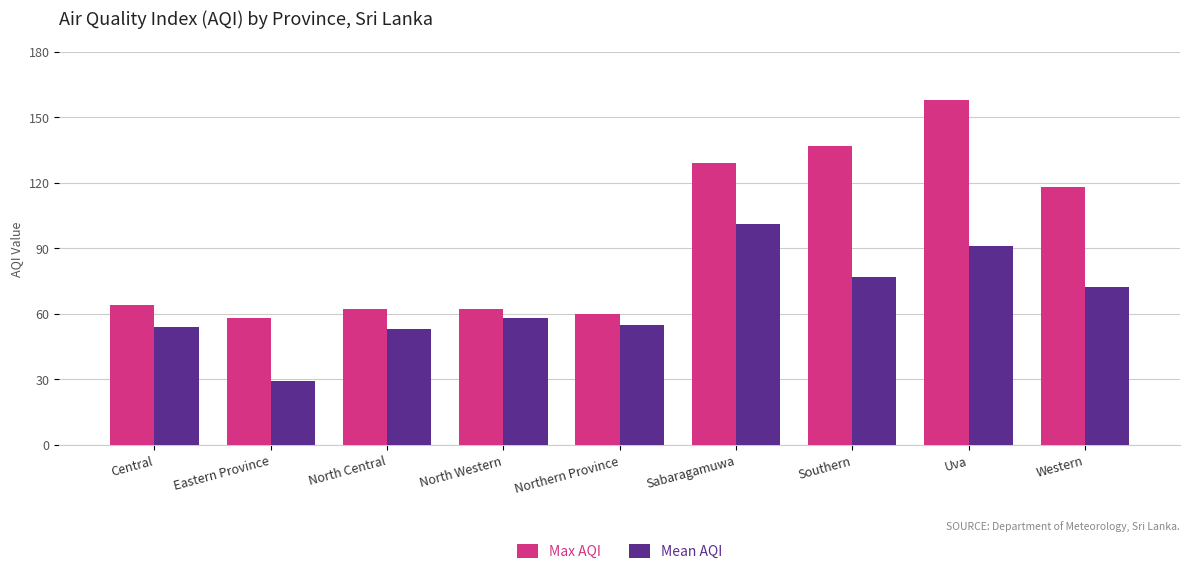

What are all the series names shown in the legend?

Max AQI, Mean AQI